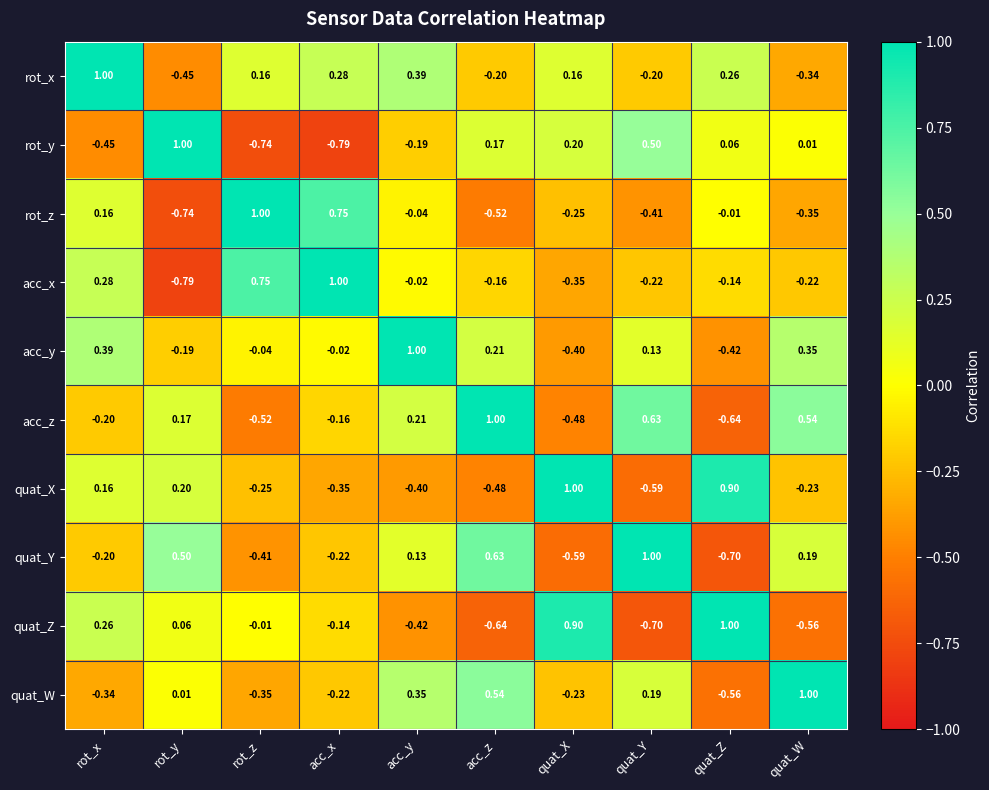

Between rot_z and quat_Z, which series saw the biggest shift?

quat_X